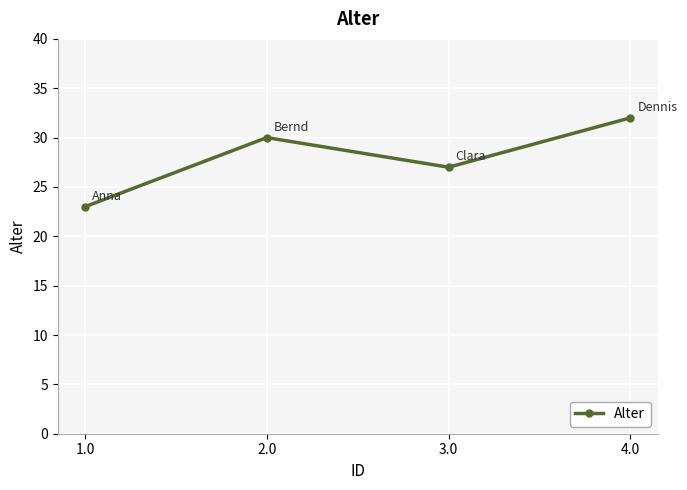

Rank the categories by value from lowest to highest.

1.0, 3.0, 2.0, 4.0